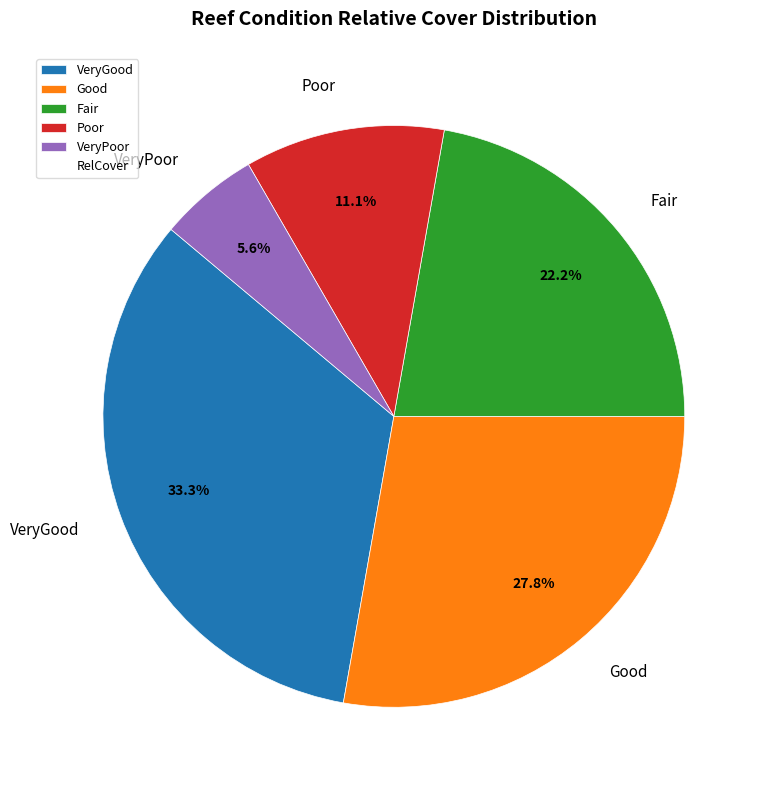

Count the number of slices in the pie.

5